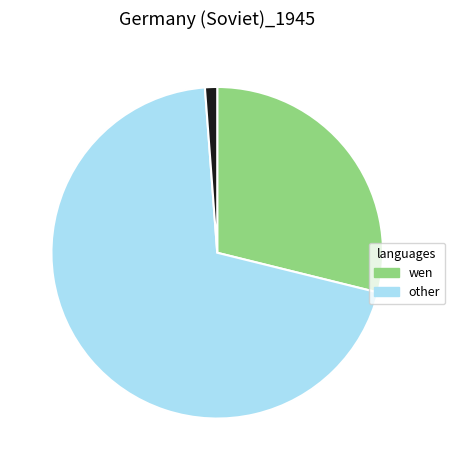

Is there any slice that represents more than half of the pie?

Yes